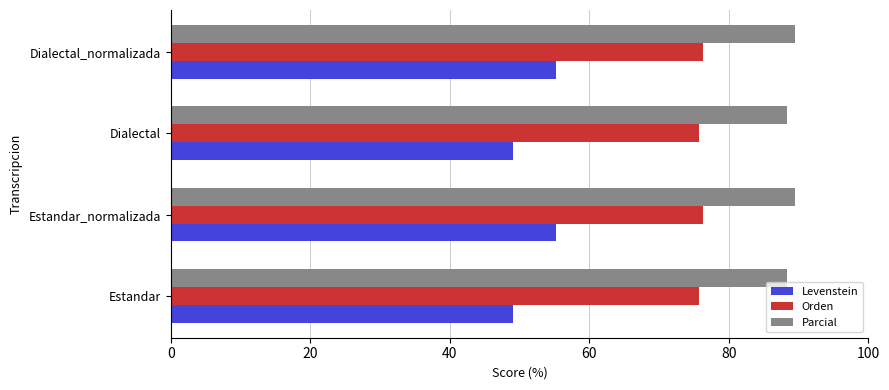

What is the highest value of the Levenstein series?

55.2